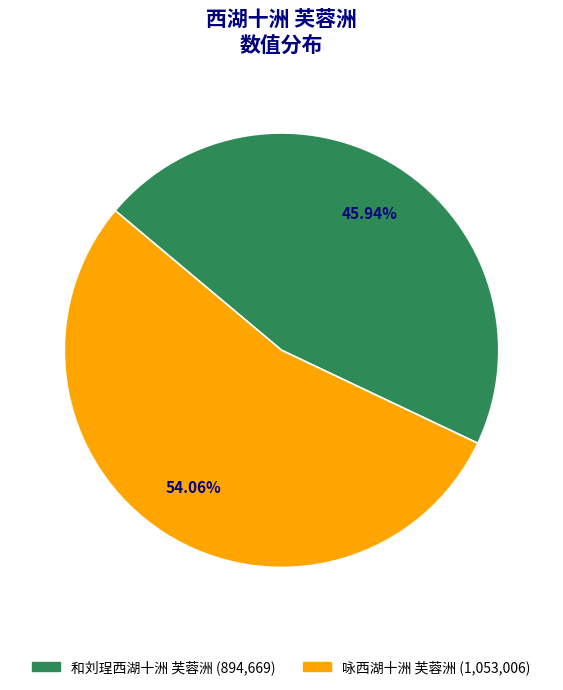

Which has a higher value, 咏西湖十洲 芙蓉洲 or 和刘珵西湖十洲 芙蓉洲?

咏西湖十洲 芙蓉洲